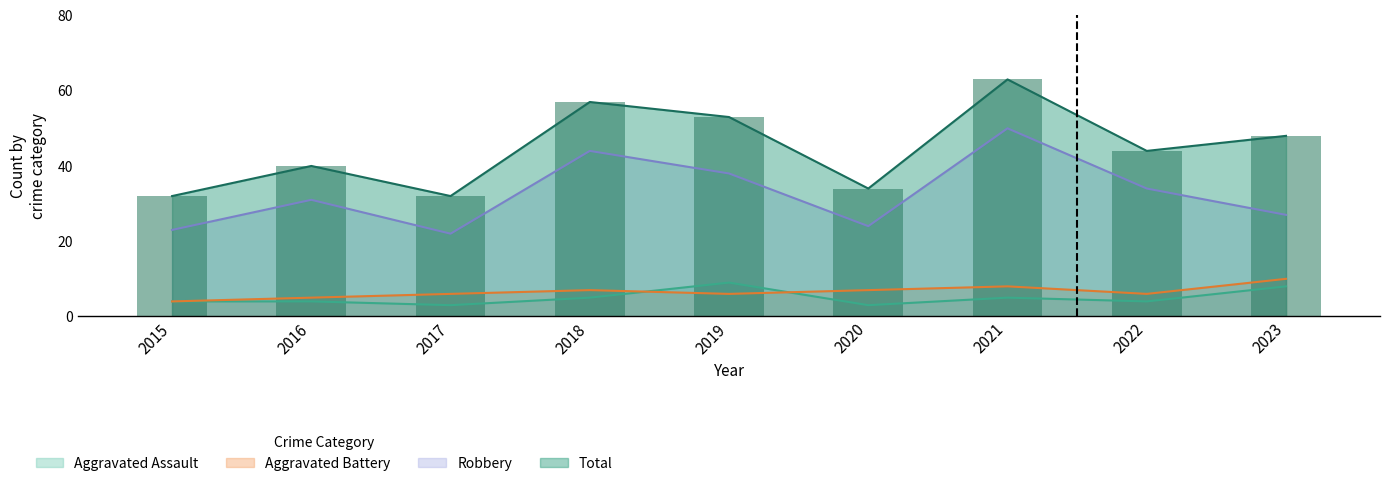

Between 2016 and 2023, which series saw the biggest shift?

Total